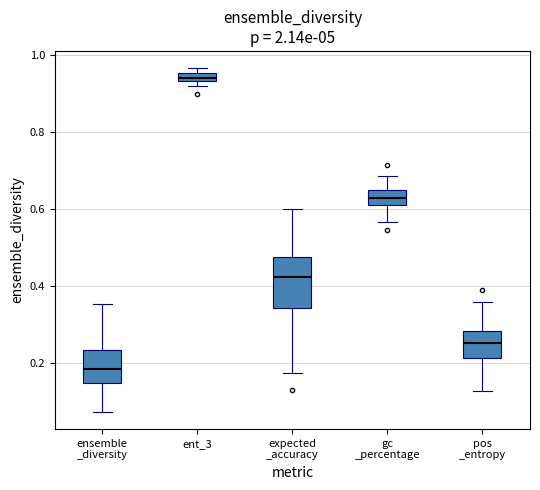

Where does the lower whisker of the box for expected _accuracy end on the y-axis? The values are not printed on the chart, so give them approximately, as read against the axis.

0.18